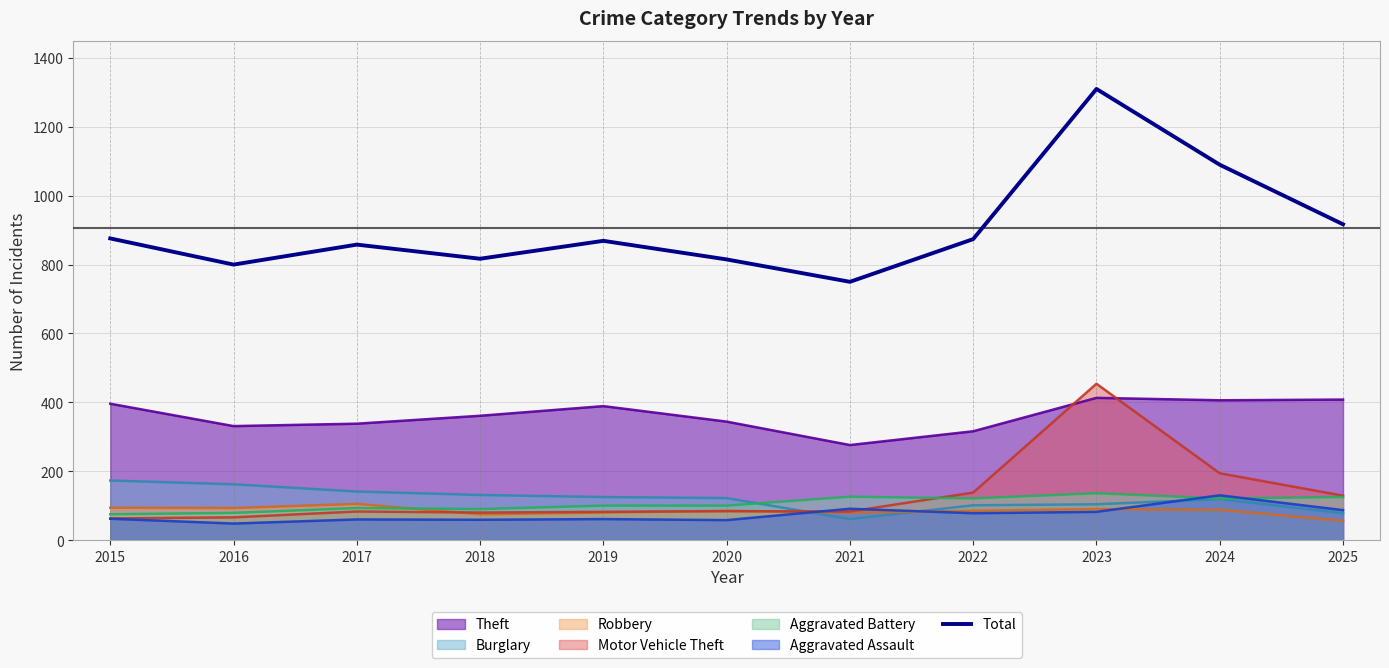

Which series has the largest range (max minus min)?

Total